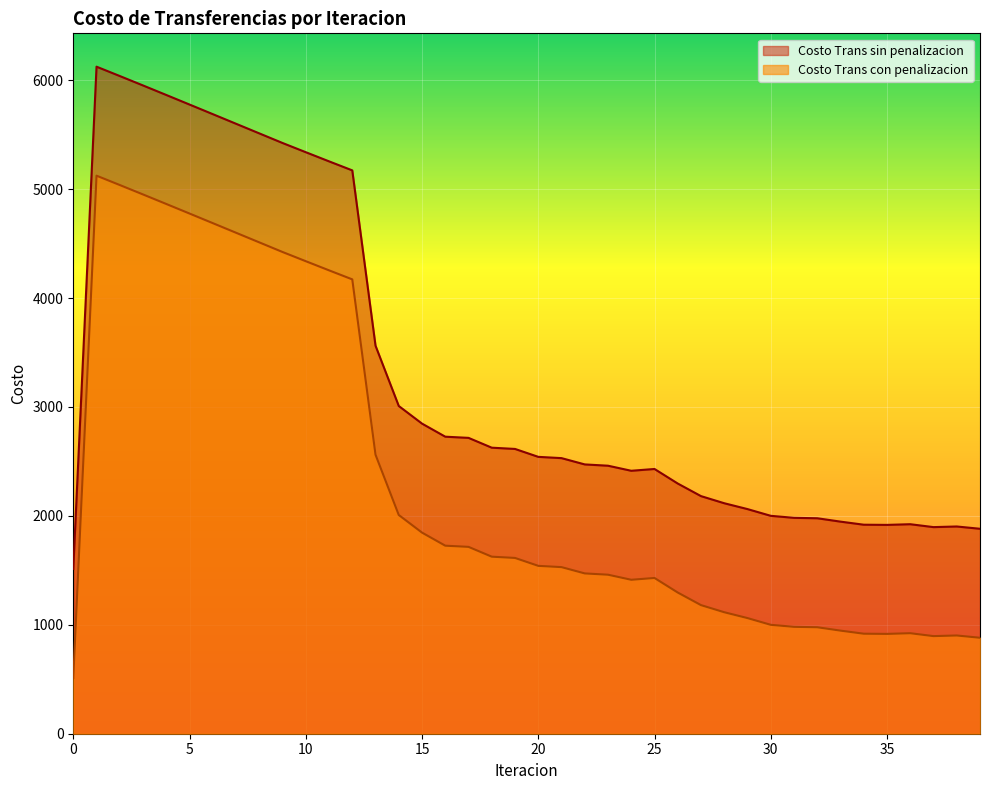

Where is Costo Trans sin penalizacion nearest to the value 3818?

13